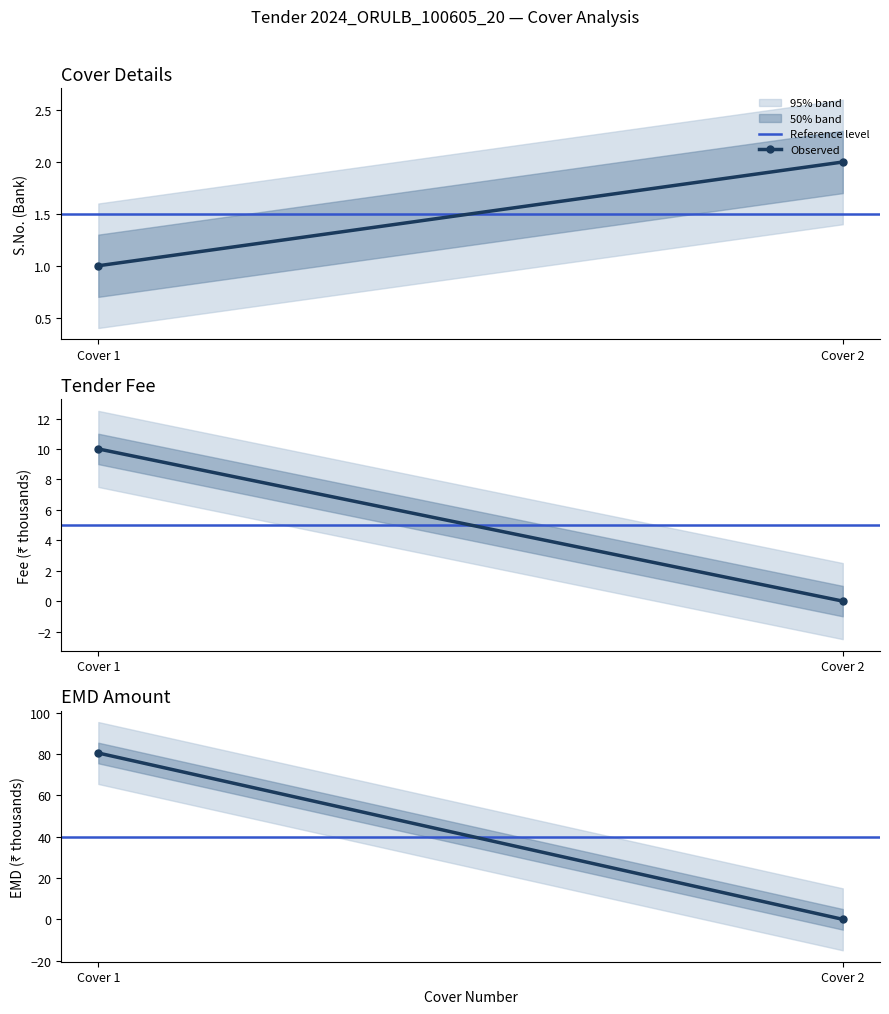

Reading left to right, extract all data points from this chart.

Reference level: Cover 1=40.0	Cover 2=40.0
Observed: Cover 1=80.5	Cover 2=0.0